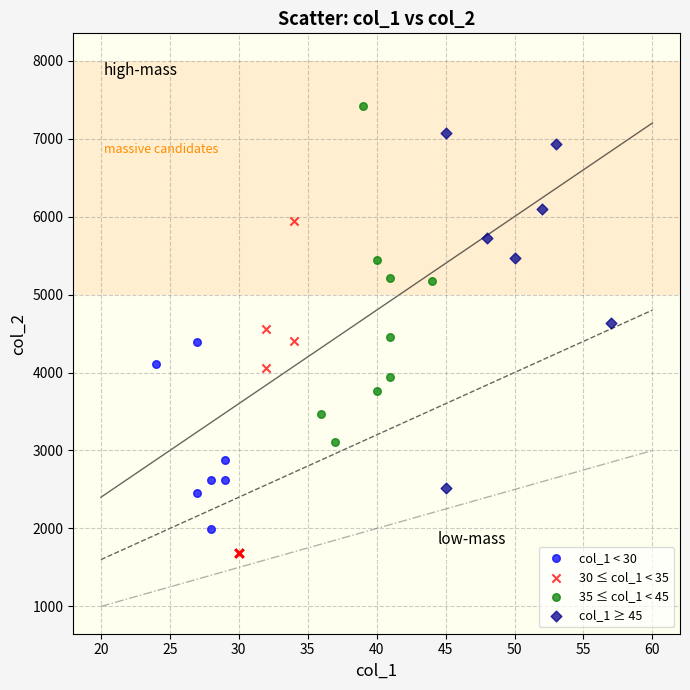

Which series has the widest spread of Y values?

col_1 ≥ 45